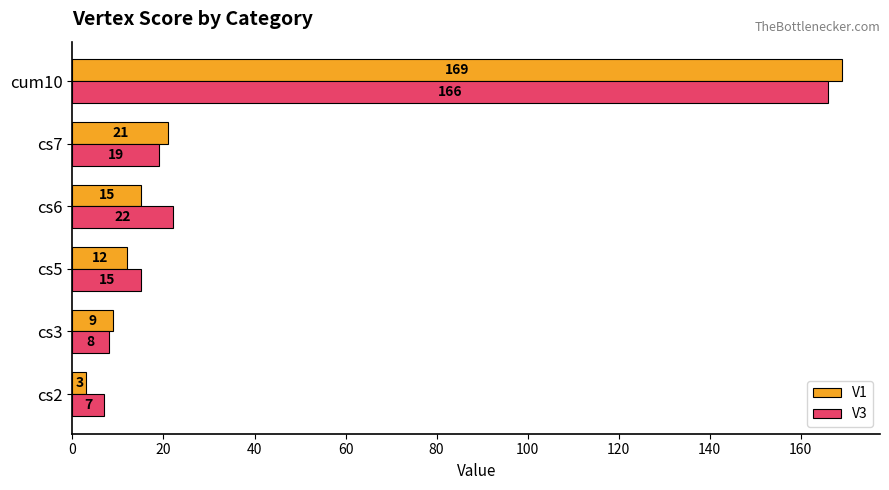

At which category is the sum across all series the highest?

cum10